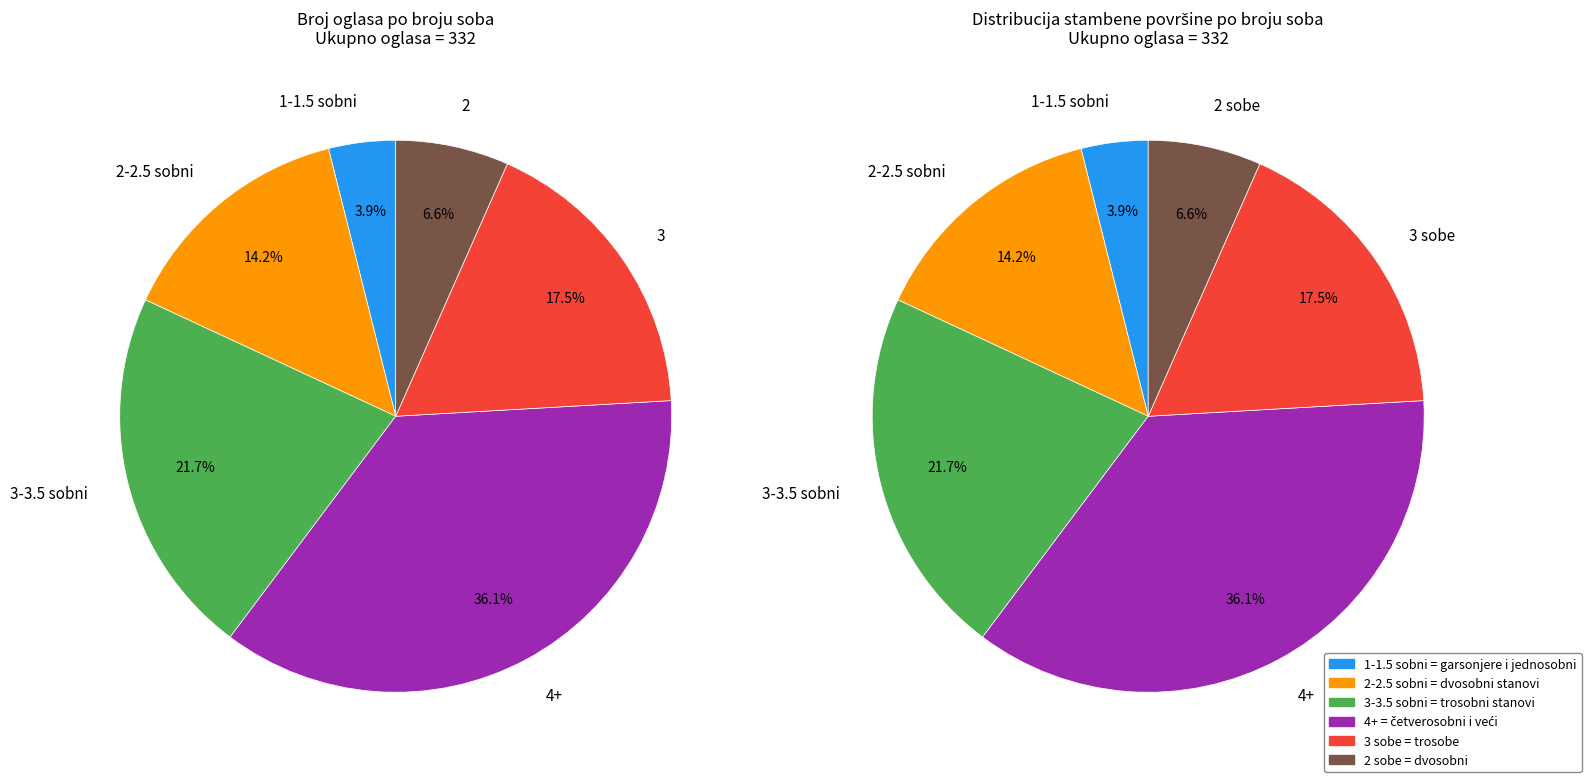

Approximately how many times larger is the value at 2-2.5 sobni compared to 3?

0.8